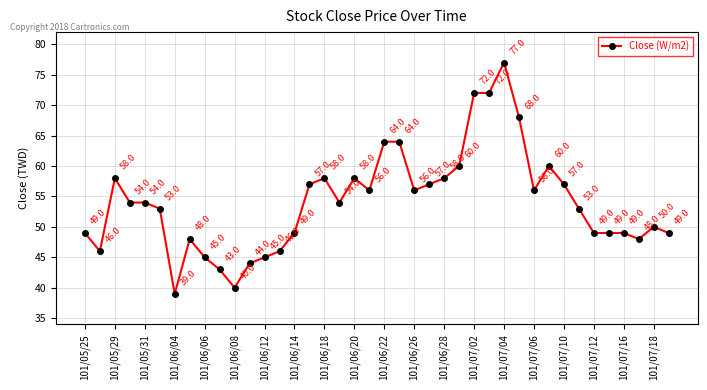

What is the maximum value shown in the chart?

77